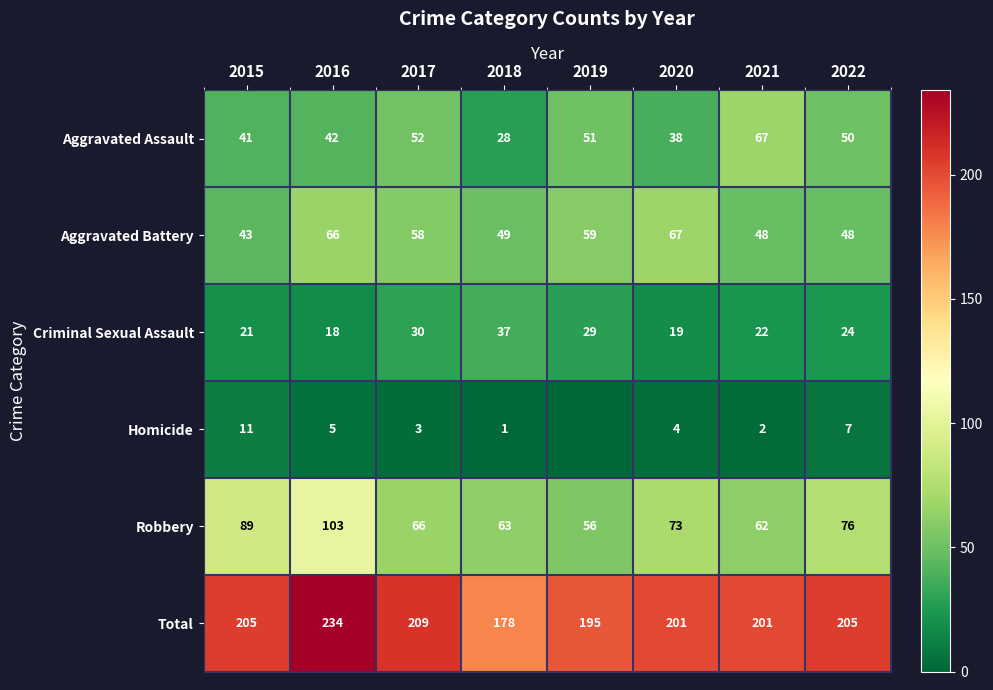

True or false: Aggravated Battery has a value of 27 at 2022.

False